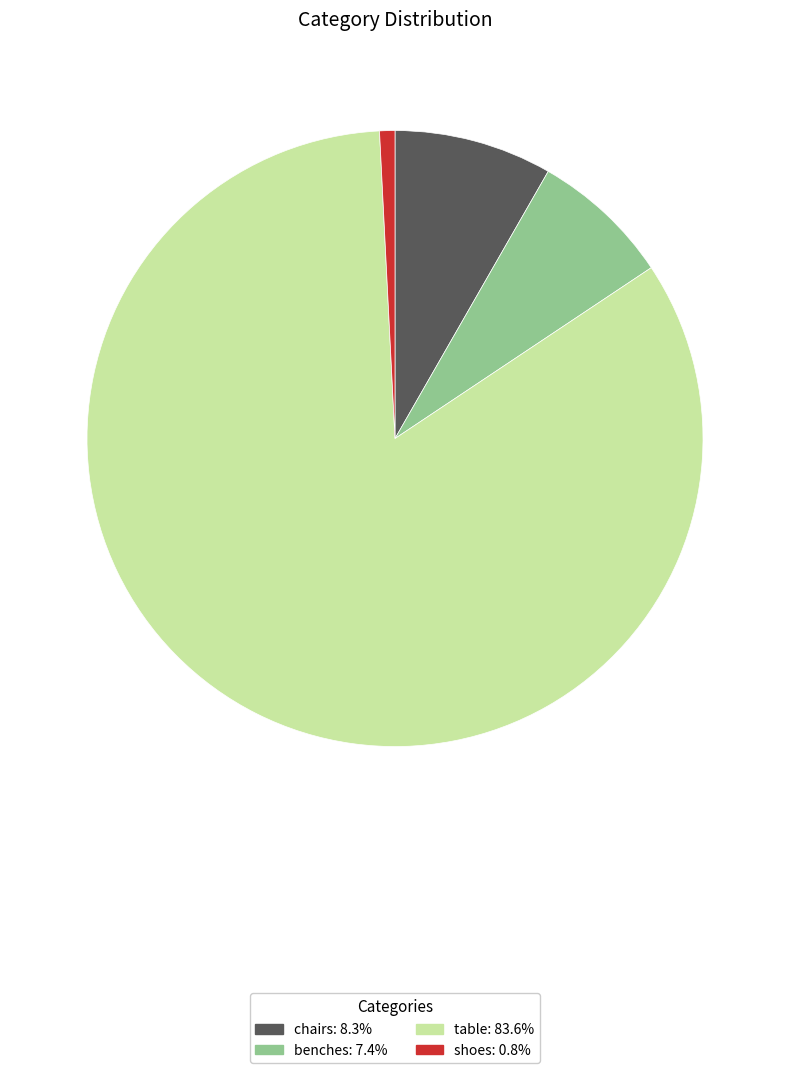

Count the number of slices in the pie.

4